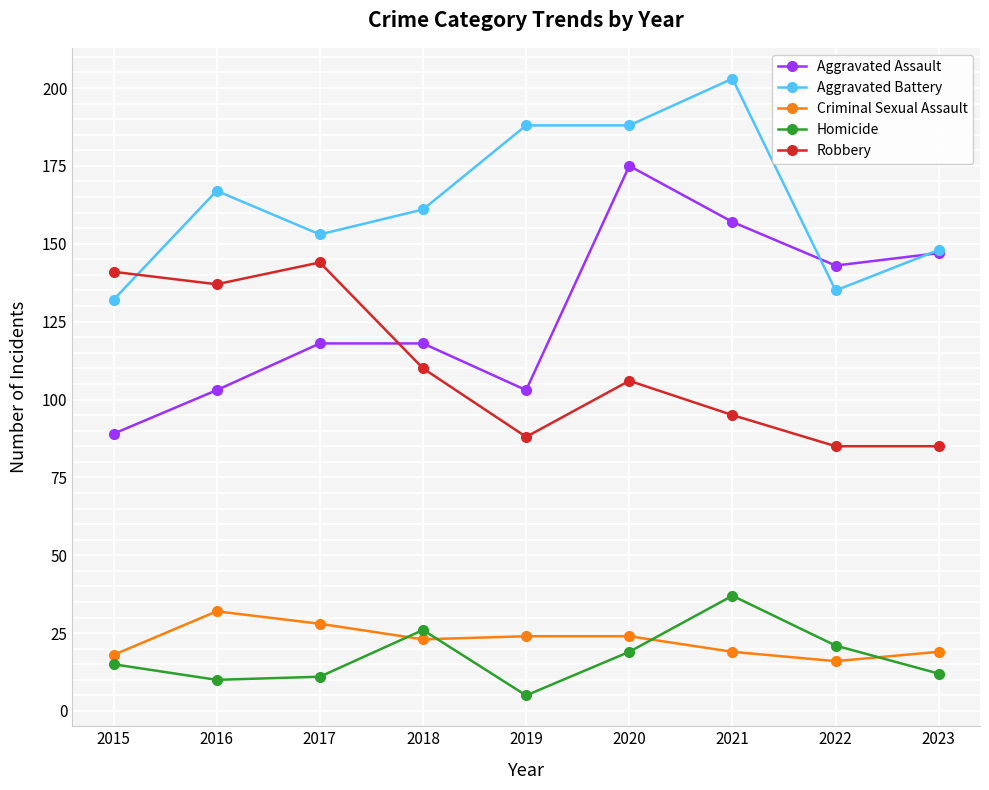

Is it true that Aggravated Battery equals 167 at 2016?

True